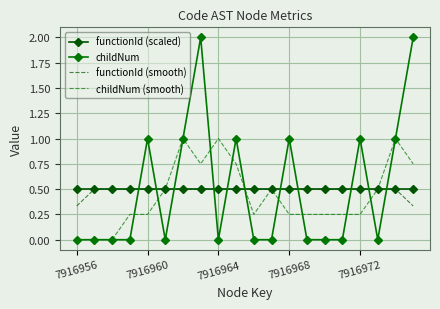

Reading right to left, transcribe all the data shown in this chart.

functionId (scaled): 0.5	0.5	0.5	0.5	0.5	0.5	0.5	0.5	0.5	0.5	0.5	0.5	0.5	0.5	0.5	0.5	0.5	0.5	0.5	0.5
childNum: 2.0	1.0	0.0	1.0	0.0	0.0	0.0	1.0	0.0	0.0	1.0	0.0	2.0	1.0	0.0	1.0	0.0	0.0	0.0	0.0
functionId (smooth): 0.3	0.5	0.5	0.5	0.5	0.5	0.5	0.5	0.5	0.5	0.5	0.5	0.5	0.5	0.5	0.5	0.5	0.5	0.5	0.3
childNum (smooth): 0.8	1.0	0.5	0.2	0.2	0.2	0.2	0.2	0.5	0.2	0.8	1.0	0.8	1.0	0.5	0.2	0.2	0.0	0.0	0.0